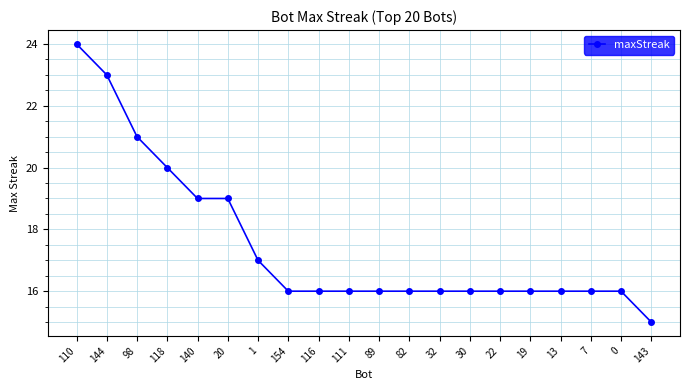

Does the chart display data point markers on the line(s)?

Yes